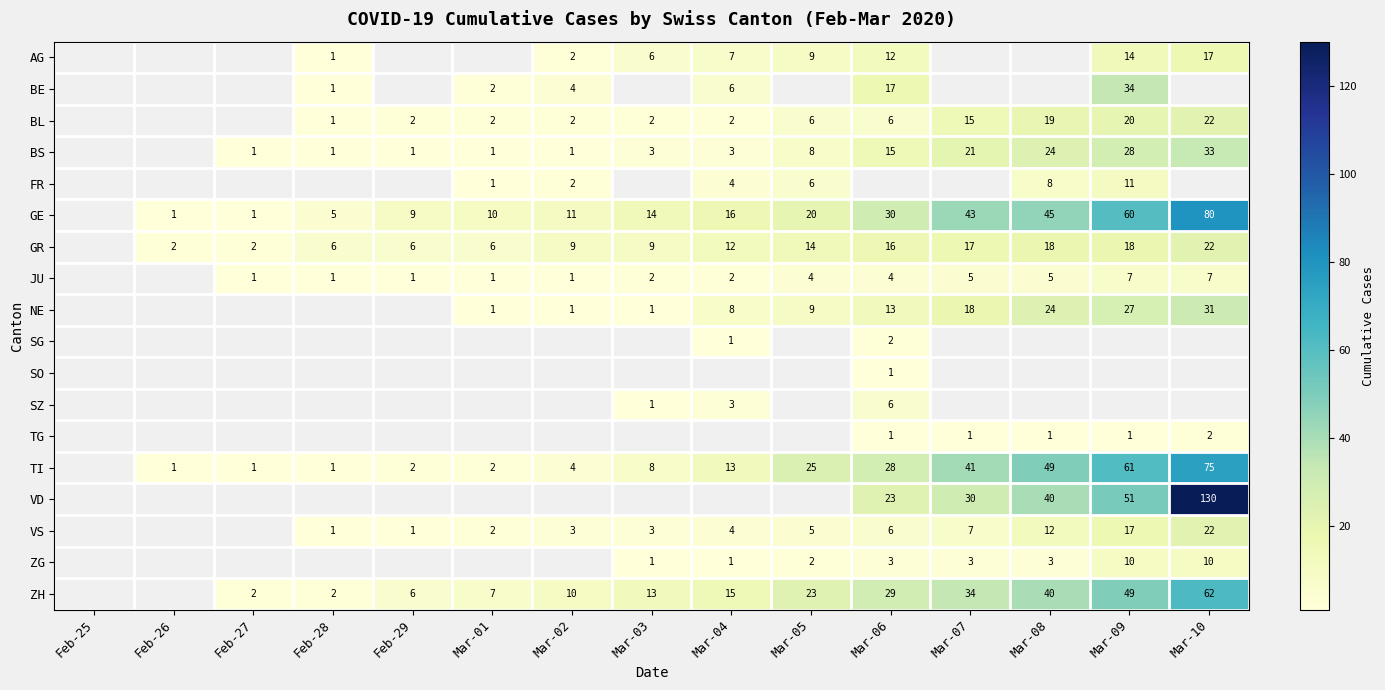

Between Mar-07 and Feb-29, which is larger?

Feb-29